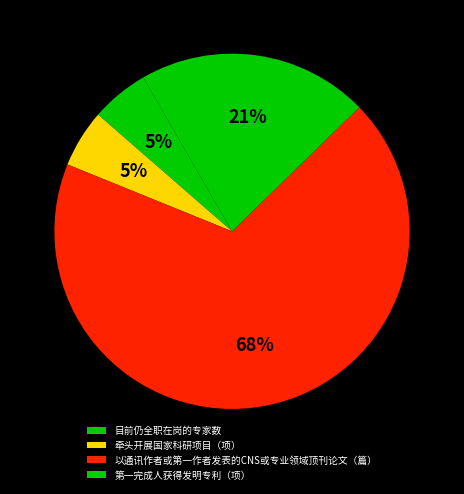

Count the number of slices in the pie.

4